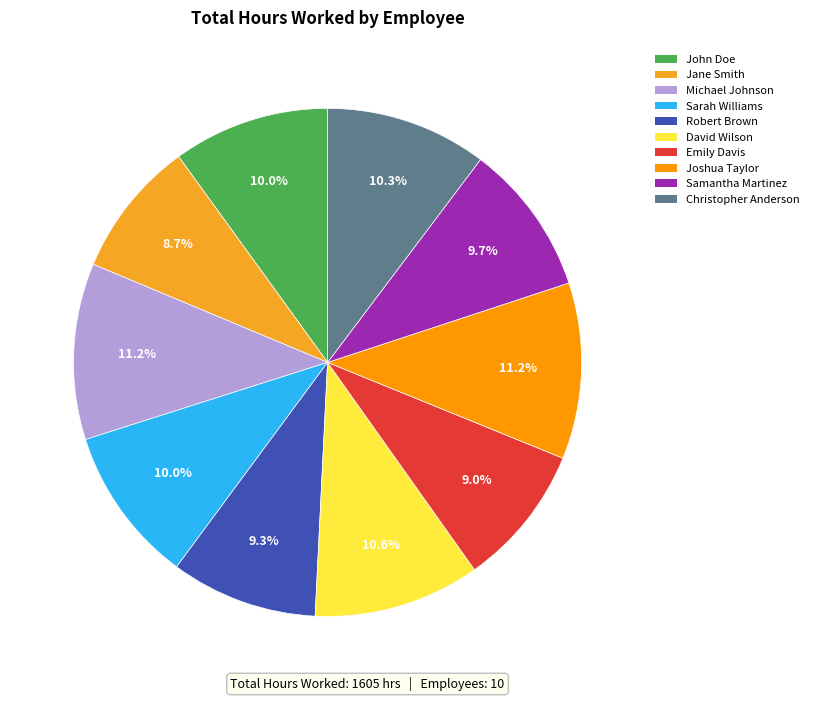

Does Samantha Martinez account for over 50% of the chart?

No